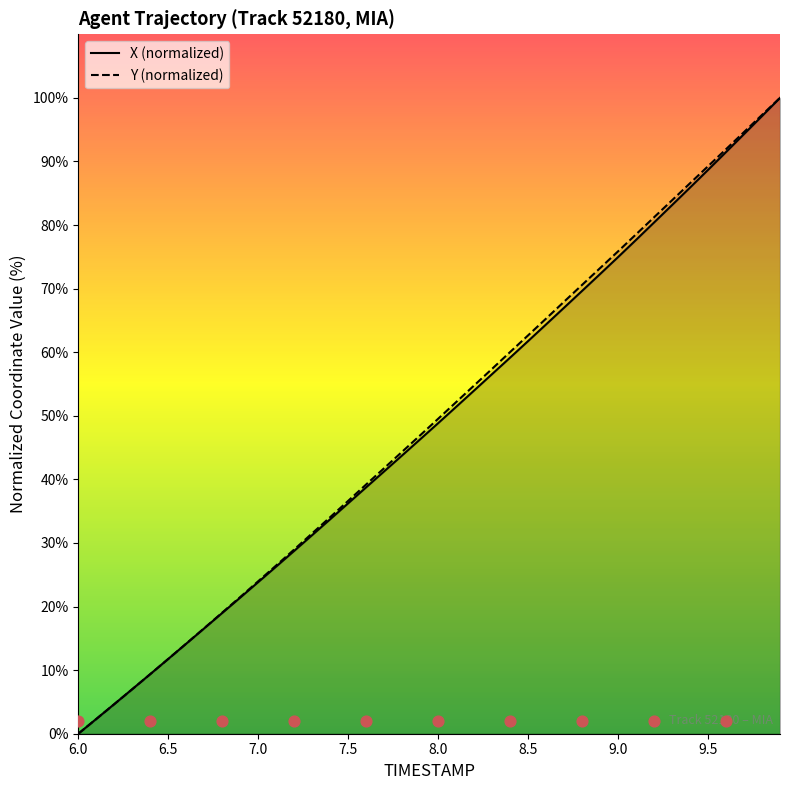

At how many categories does at least one series exceed 40?

23